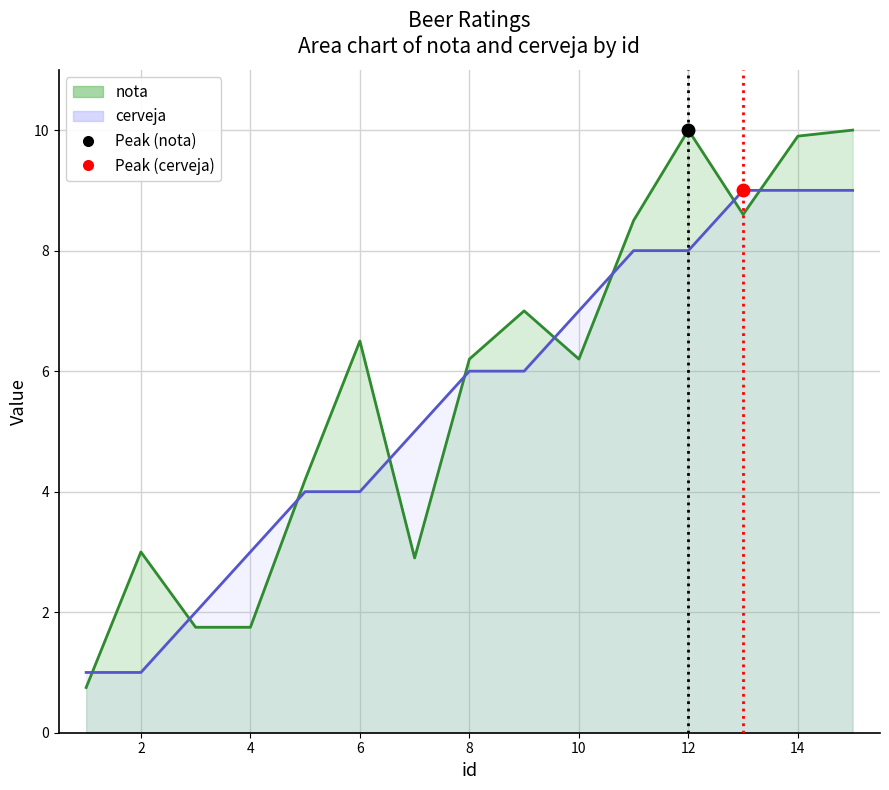

What are all the series names shown in the legend?

nota, cerveja